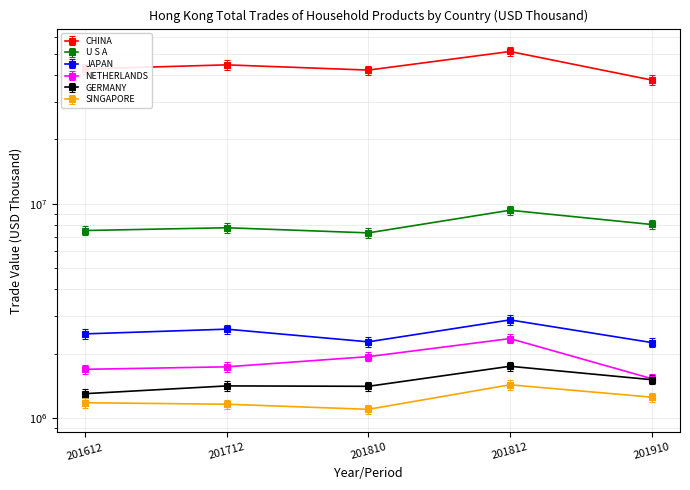

What is the maximum value for SINGAPORE?

1431450.7